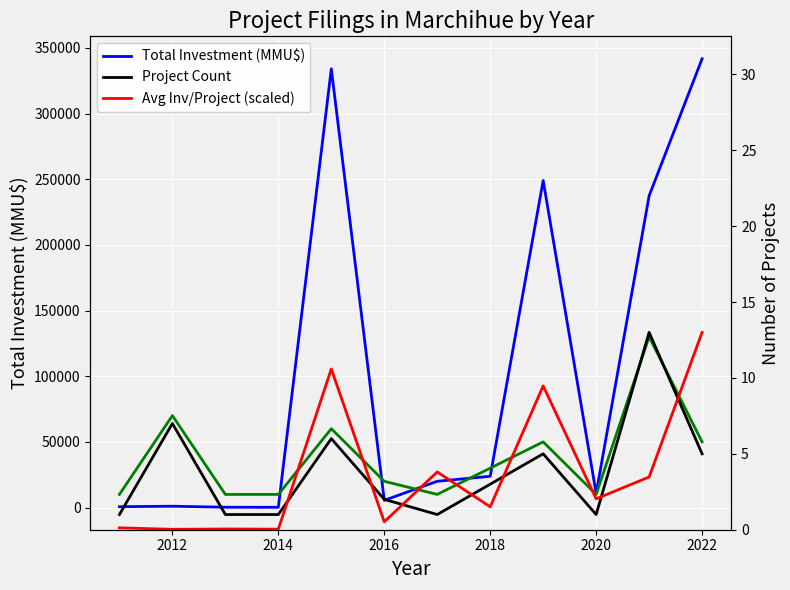

Which category has the lowest value across all series?

2012